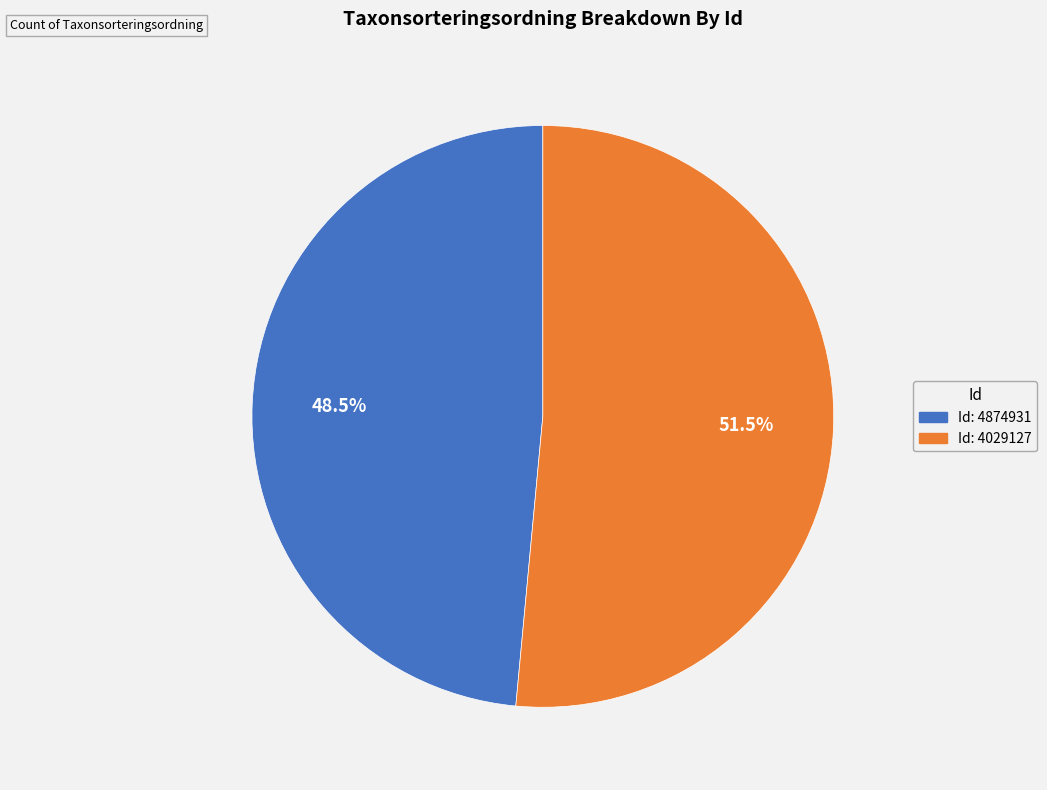

Is there a majority slice in this chart?

Yes